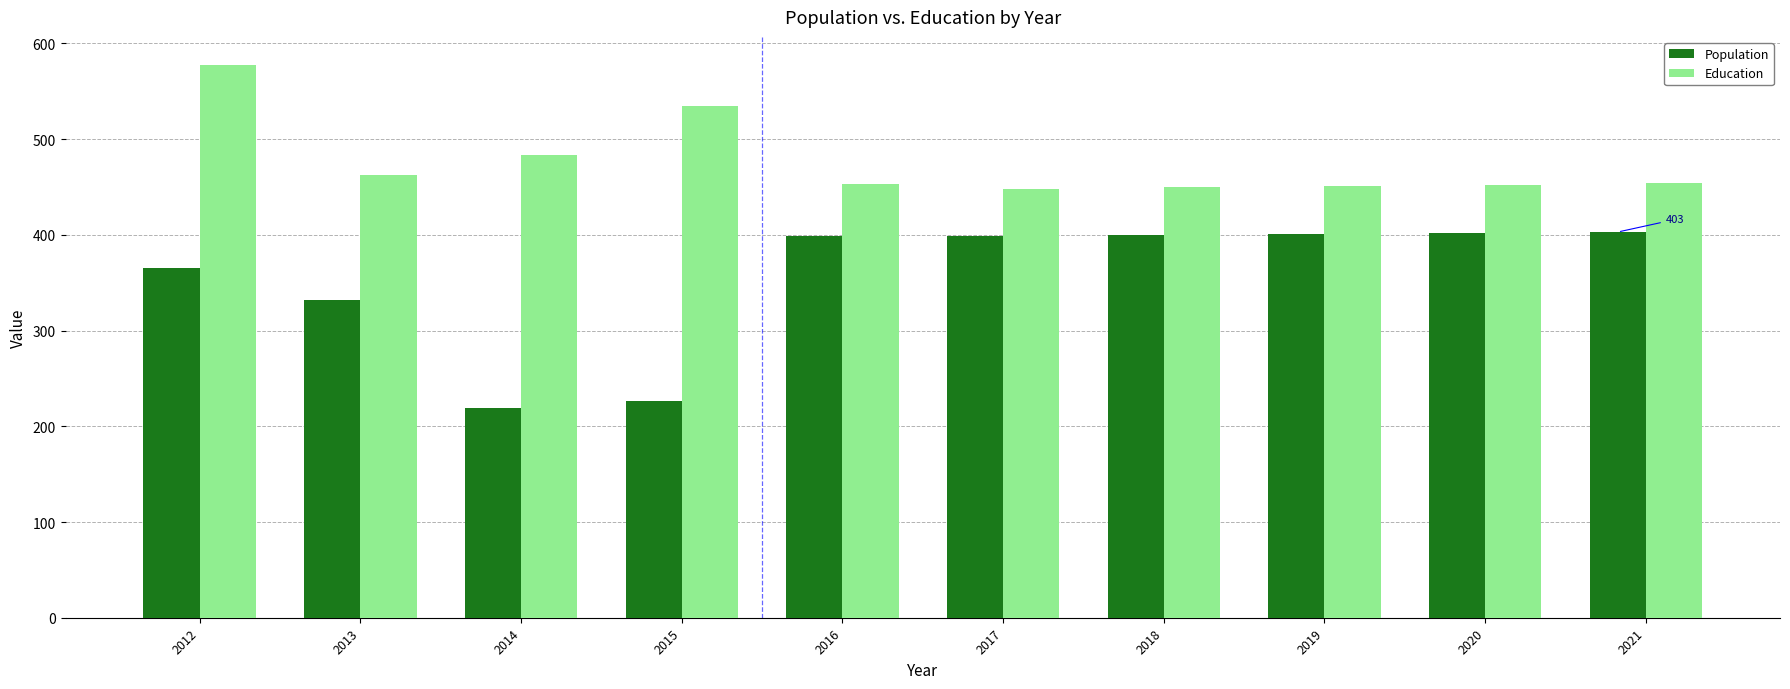

How many groups of bars are there?

10